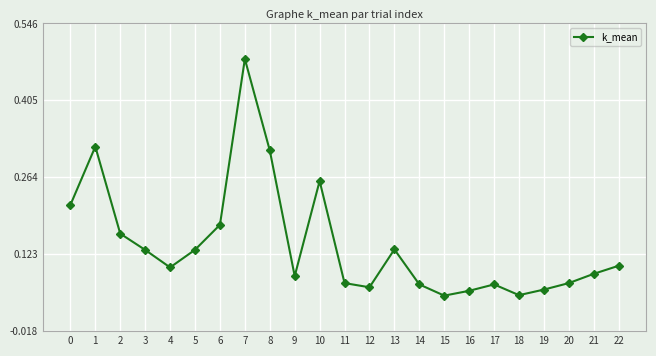

What is the difference between the maximum and minimum values?

0.4